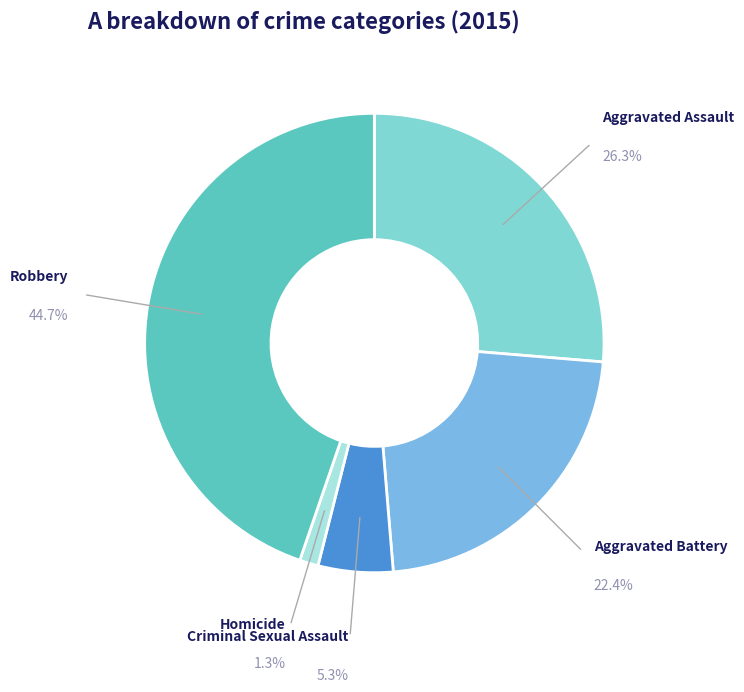

How many segments does this pie chart have?

5